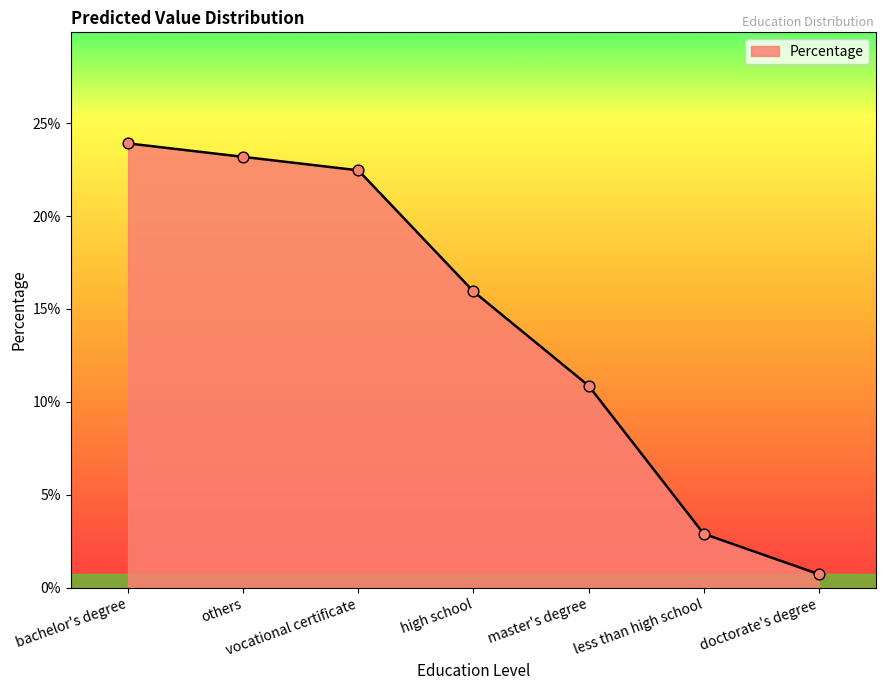

What is the change in value from bachelor's degree to master's degree?

-0.1